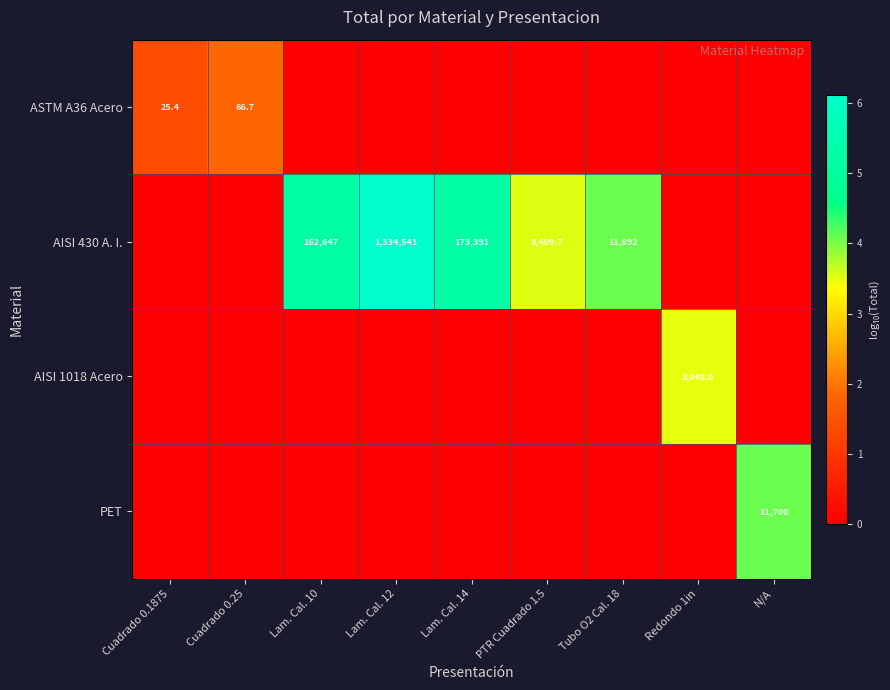

True or false: AISI 430 A. I. has a value of 11892.0 at Tubo O2 Cal. 18.

True